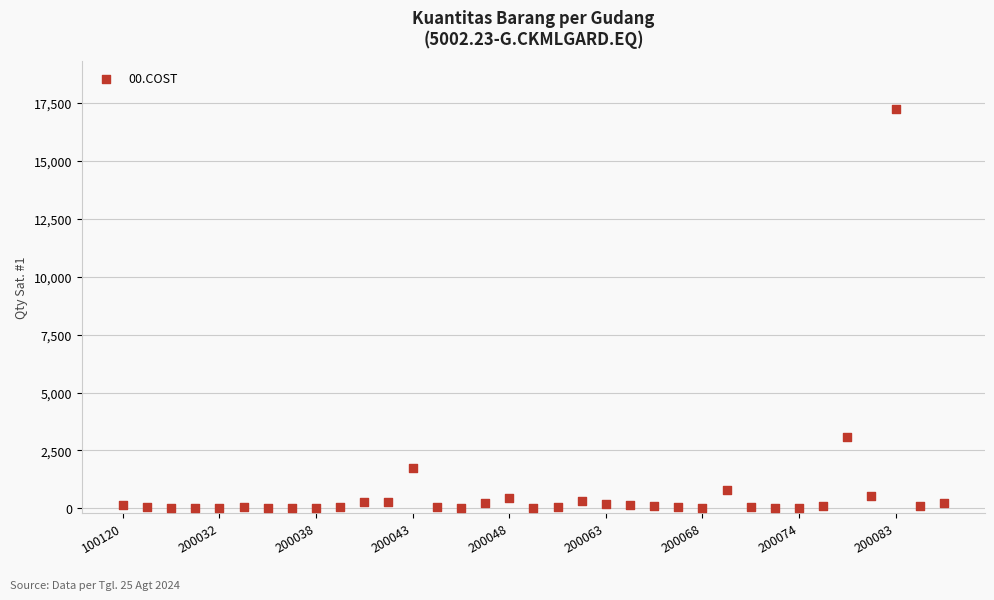

What is the range of Y values (max minus min)?

17242